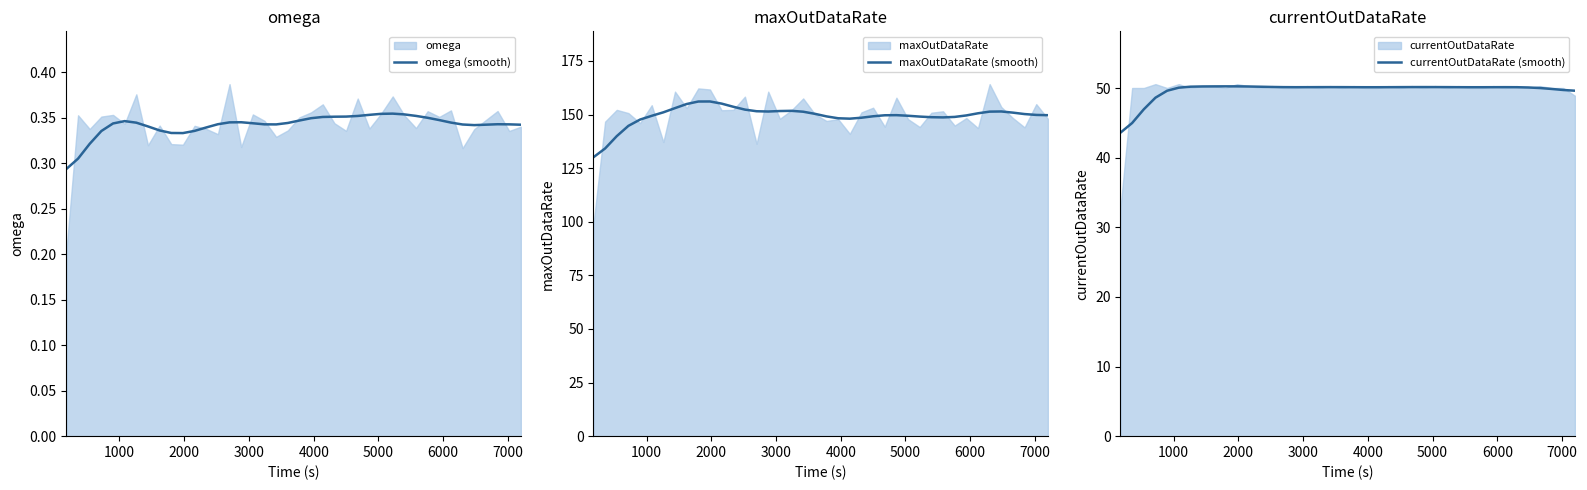

Which series has the largest range (max minus min)?

maxOutDataRate (smooth)